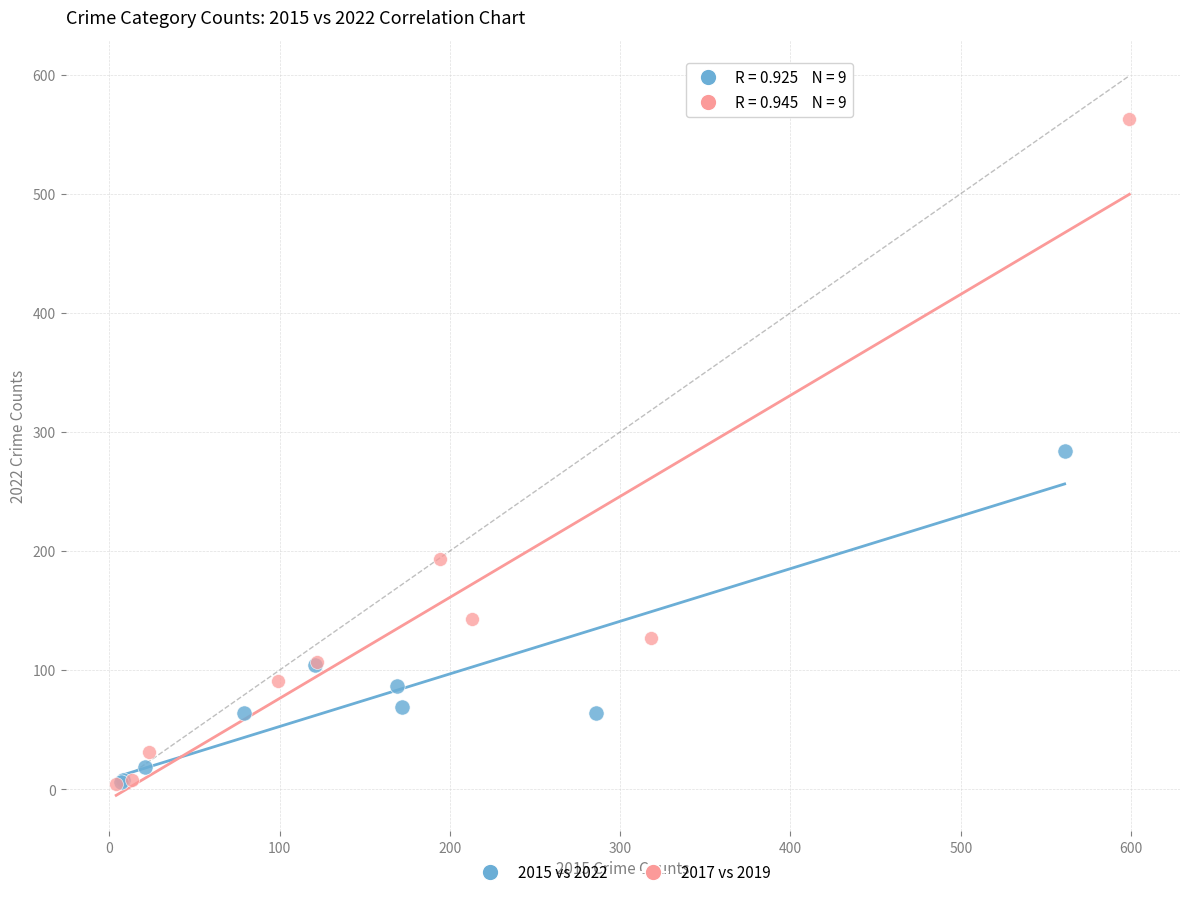

What are all the series names shown in the legend?

2015 vs 2022, 2017 vs 2019